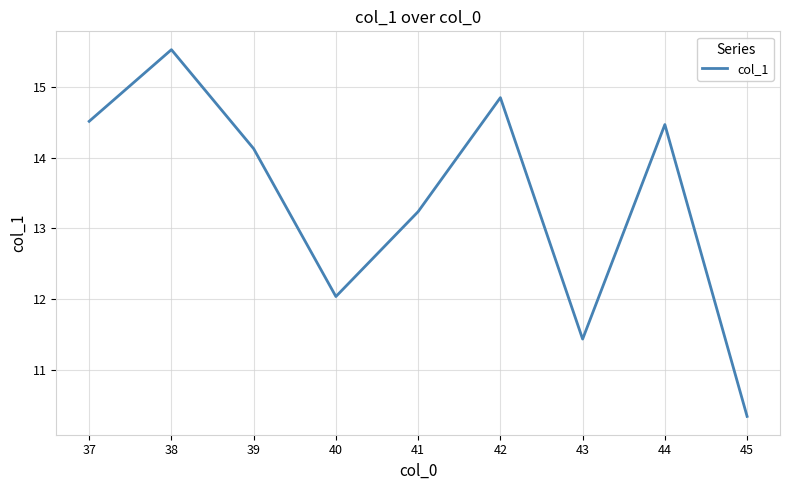

Rank the categories by value from lowest to highest.

45, 43, 40, 41, 39, 44, 37, 42, 38